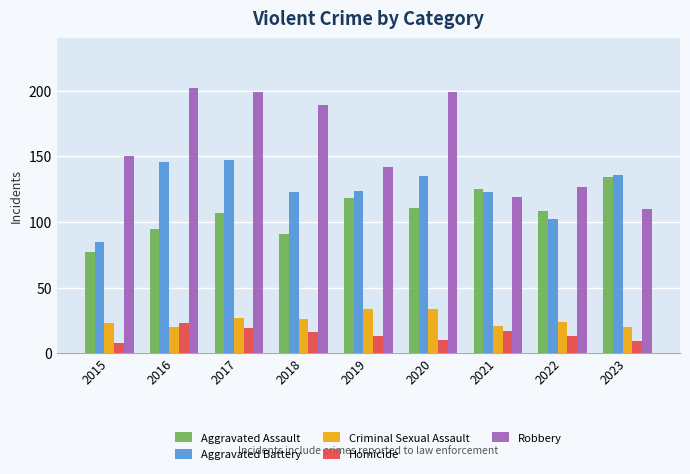

What is the difference between the maximum and minimum values in the Robbery series?

92